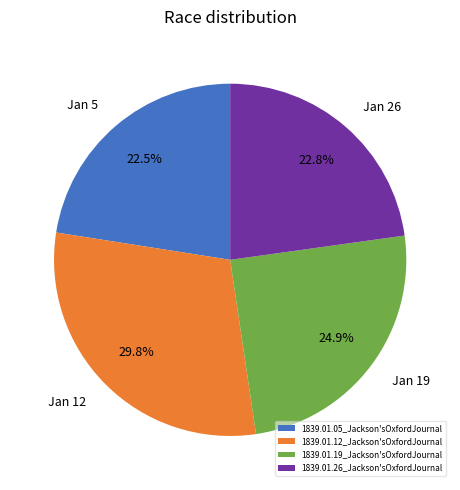

To the nearest percent, what portion does 1839.01.19_Jackson'sOxfordJournal represent?

25%